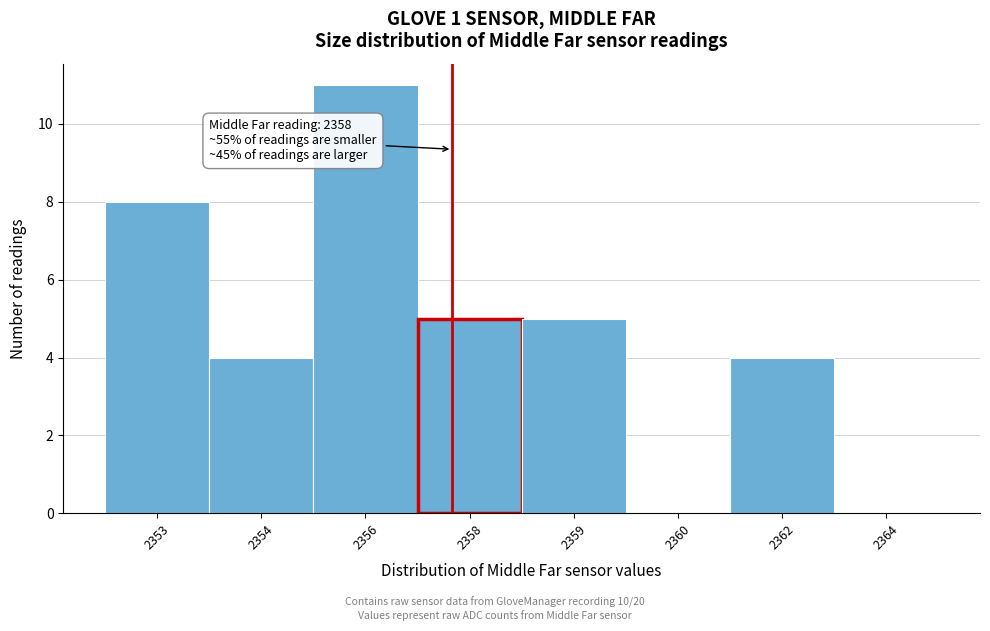

Reading left to right, what are all the values shown in this chart?

2353=8	2354=4	2356=11	2358=5	2359=5	2360=0	2362=4	2364=0